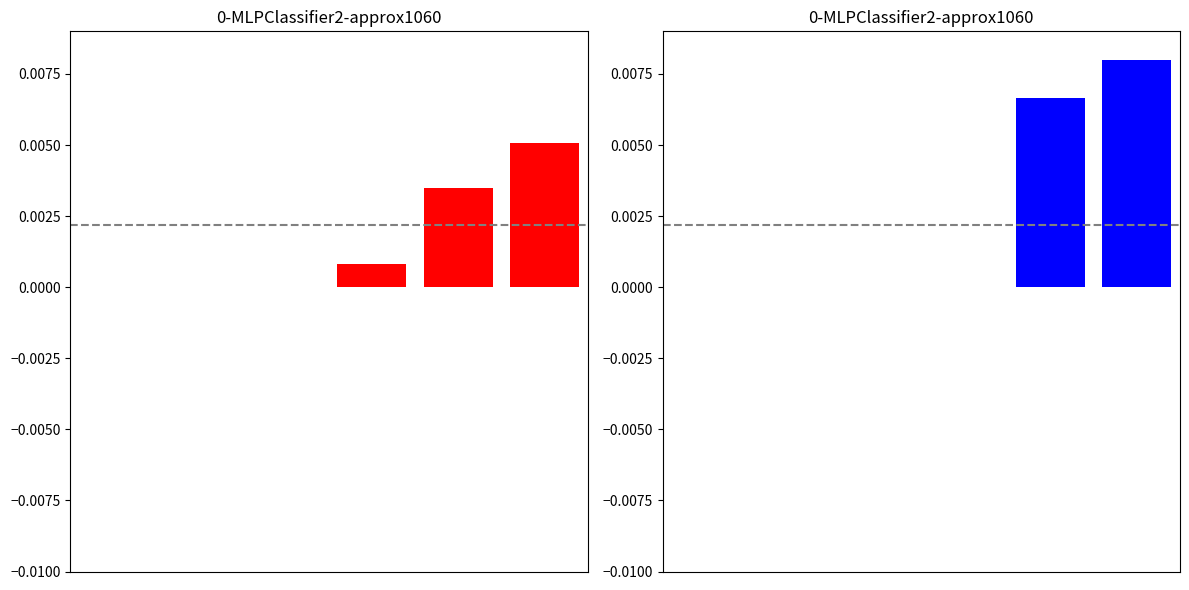

Between 3 and 4, which series saw the biggest shift?

Owned Batteries